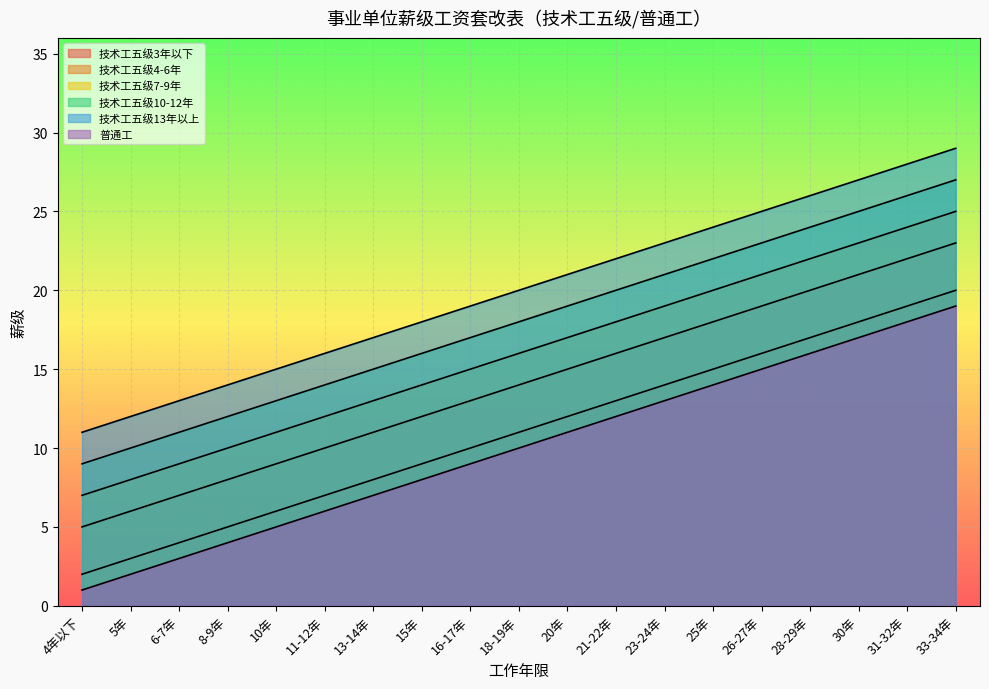

Which series has the largest range (max minus min)?

技术工五级3年以下